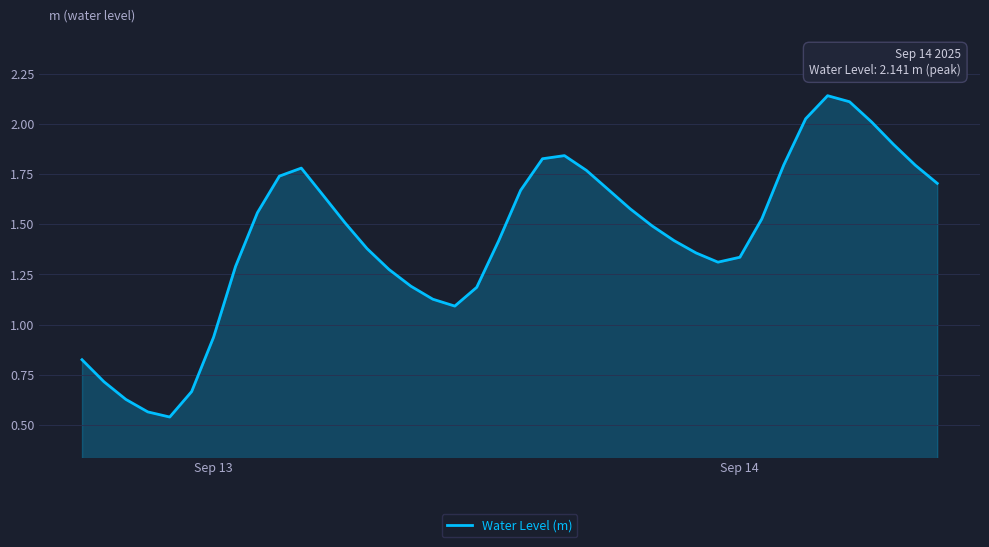

How many lines are shown in the chart?

1